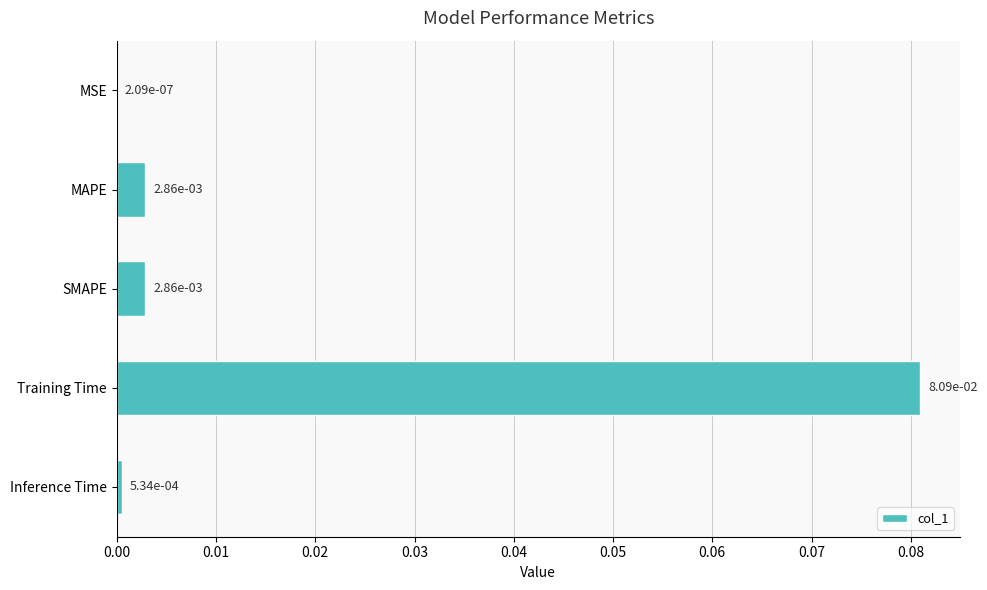

Between Training Time and MAPE, which is larger?

Training Time